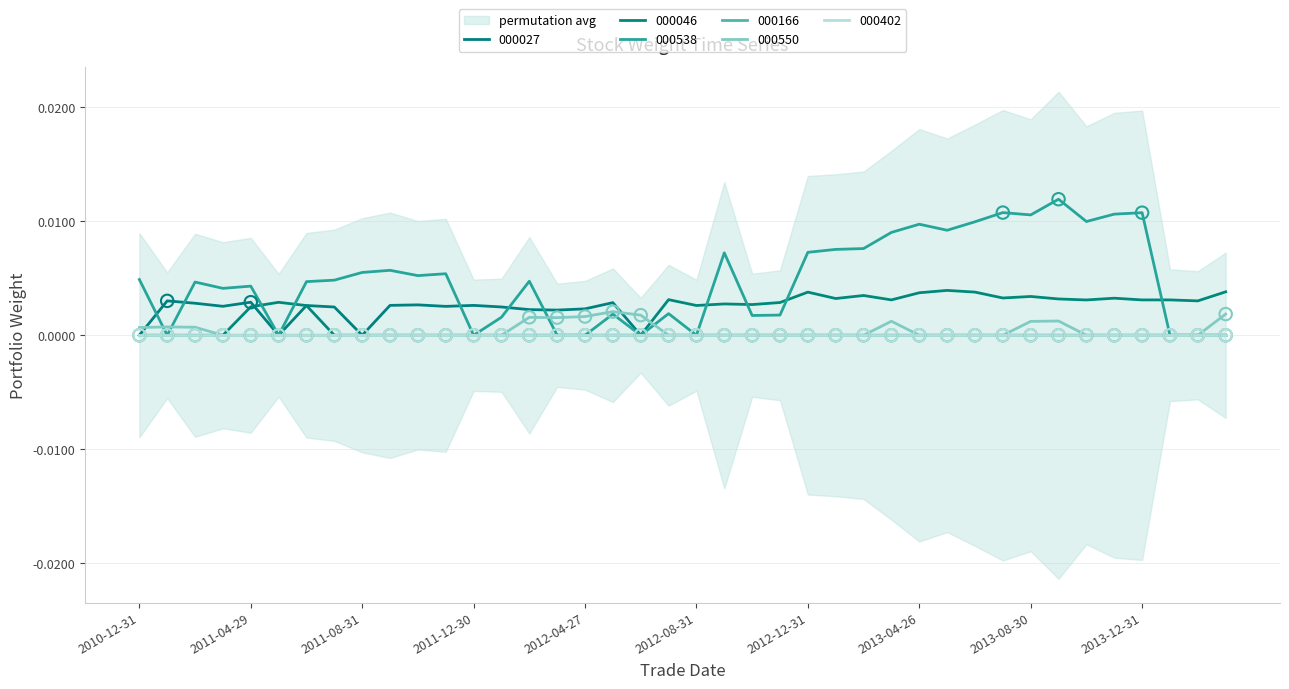

Which series reaches the minimum Y coordinate?

000027